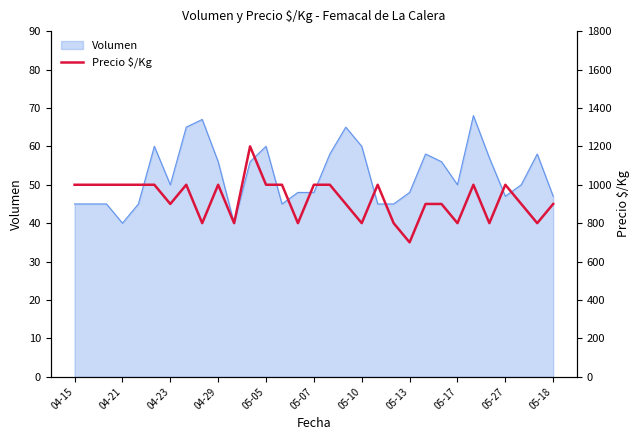

At which category does the chart reach its minimum across all series?

05-13